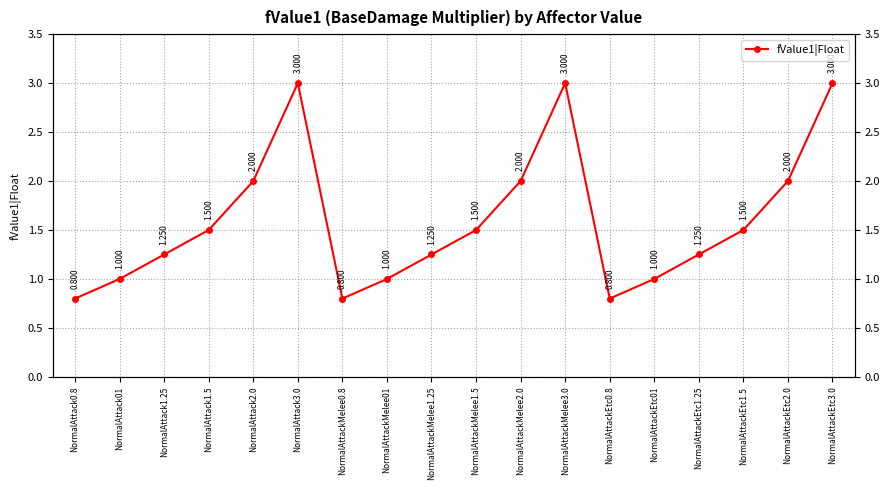

What is the ratio of the value at NormalAttackEtc2.0 to the value at NormalAttack2.0?

1.0